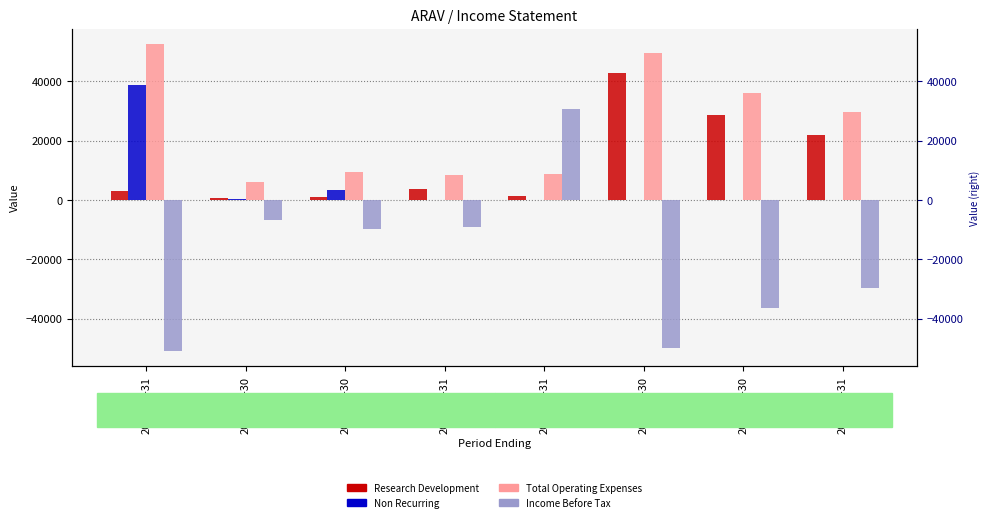

Reading left to right, what are all the values shown in this chart?

Research Development: 3000	800	1100	3600	1300	42700	28600	22000
Non Recurring: 38800	200	3500	0	0	0	0	0
Total Operating Expenses: 52600	6200	9400	8500	8900	49700	36200	29700
Income Before Tax: -51000	-6600	-9800	-9000	30800	-49800	-36500	-29700